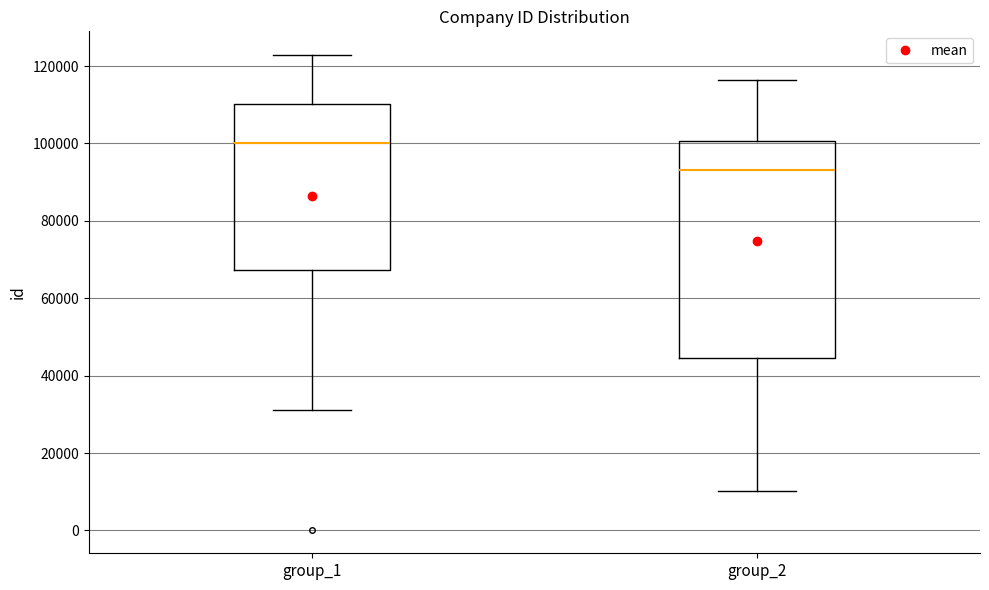

Comparing the boxes themselves (not the whiskers), which one is the tallest?

group_2